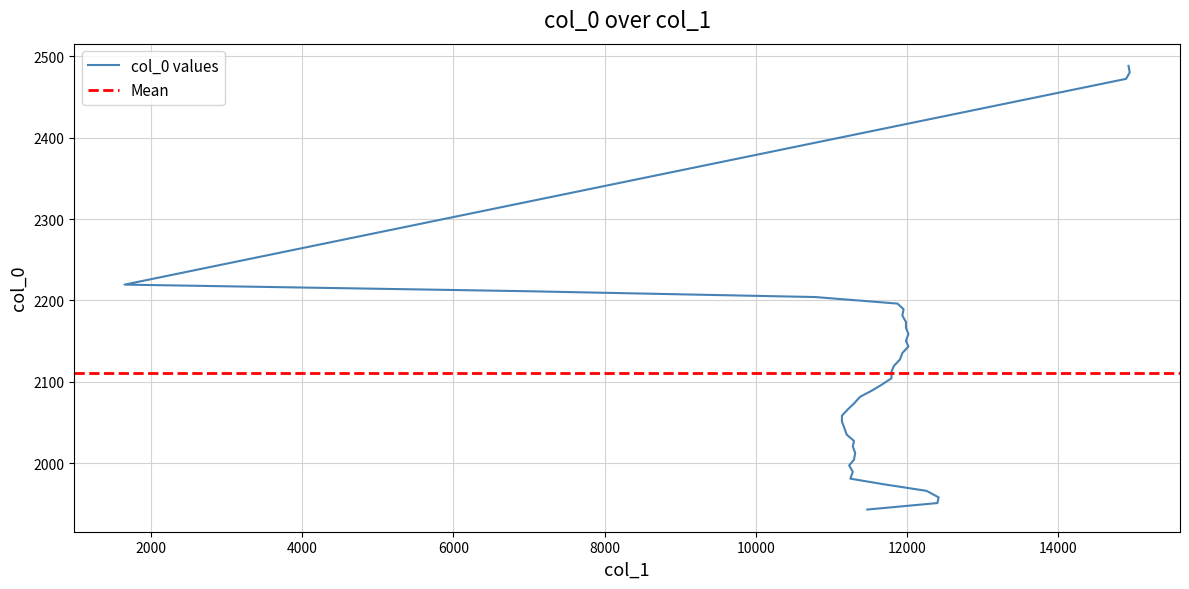

Count the number of data series in this chart.

1